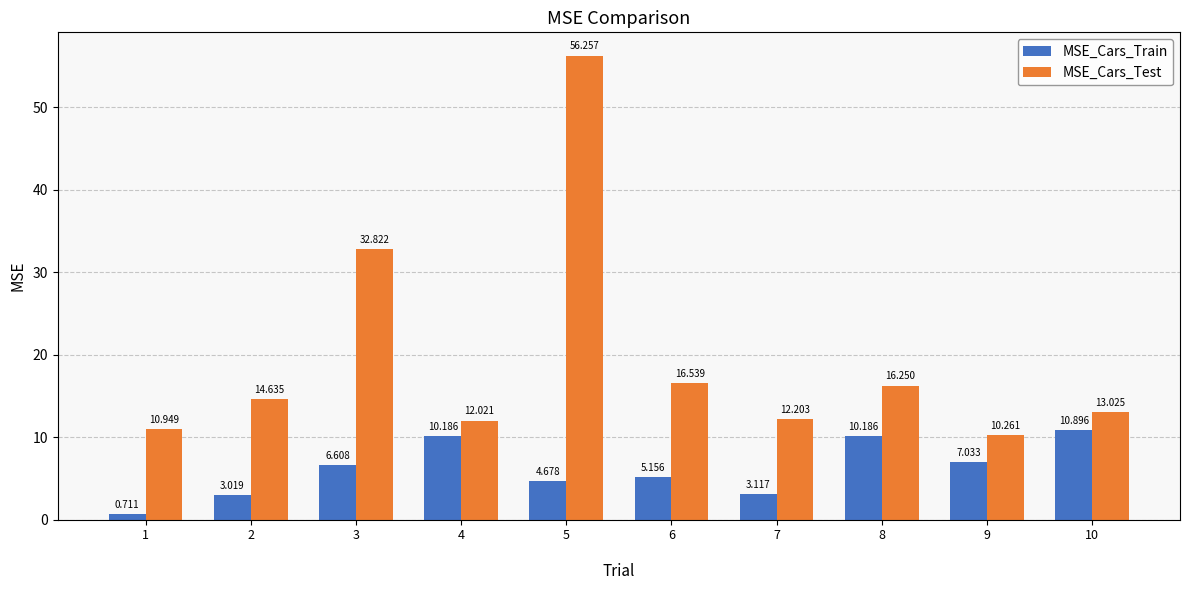

At which label does MSE_Cars_Test first exceed 14?

2
